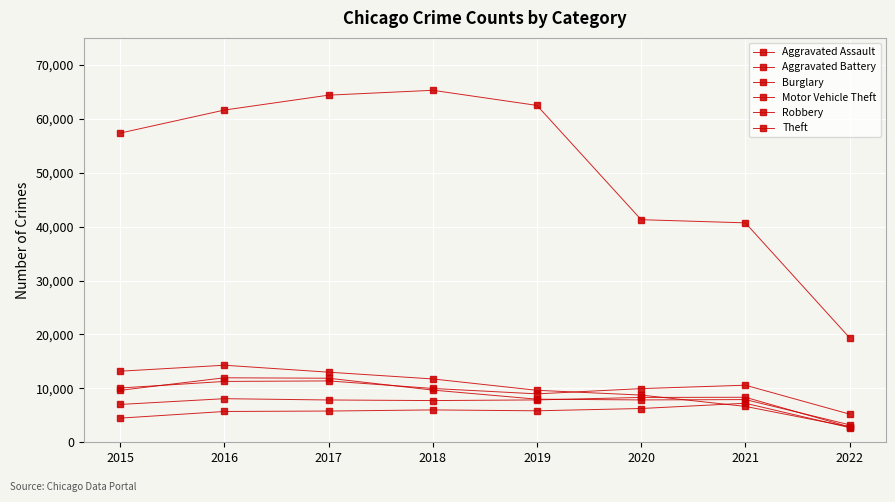

Is the value of Aggravated Battery at 2021 greater than the value of Aggravated Assault at 2018?

Yes